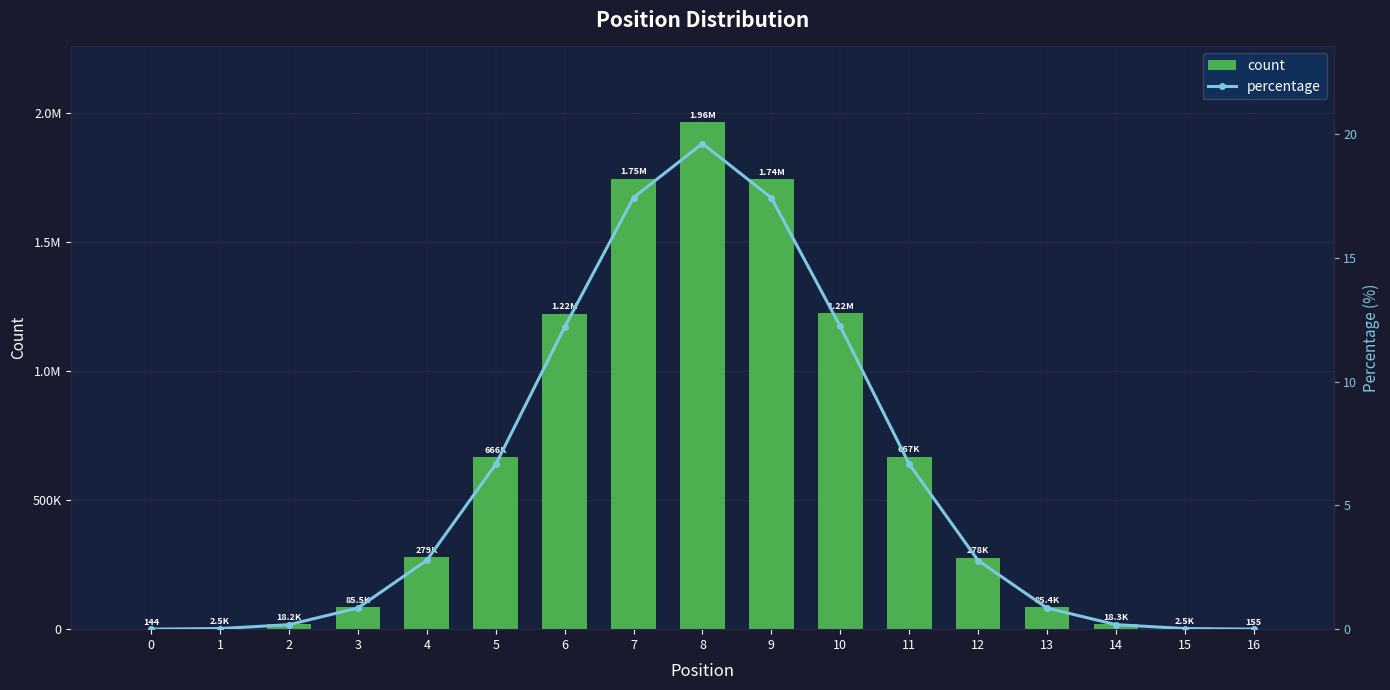

The value of count at 2 is 6036.3. True or false?

False